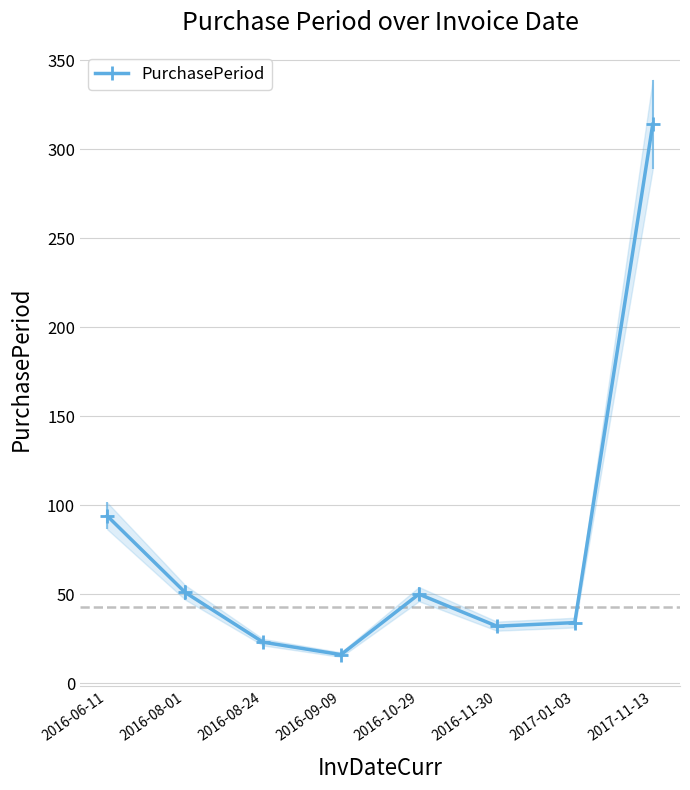

What is the average value?

77